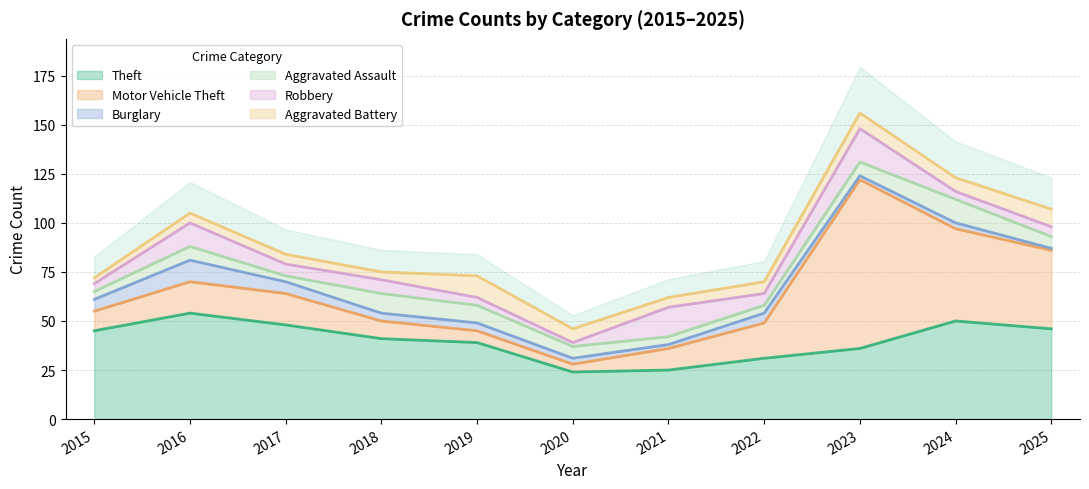

What is the approximate value of Aggravated Assault at 2019?

9